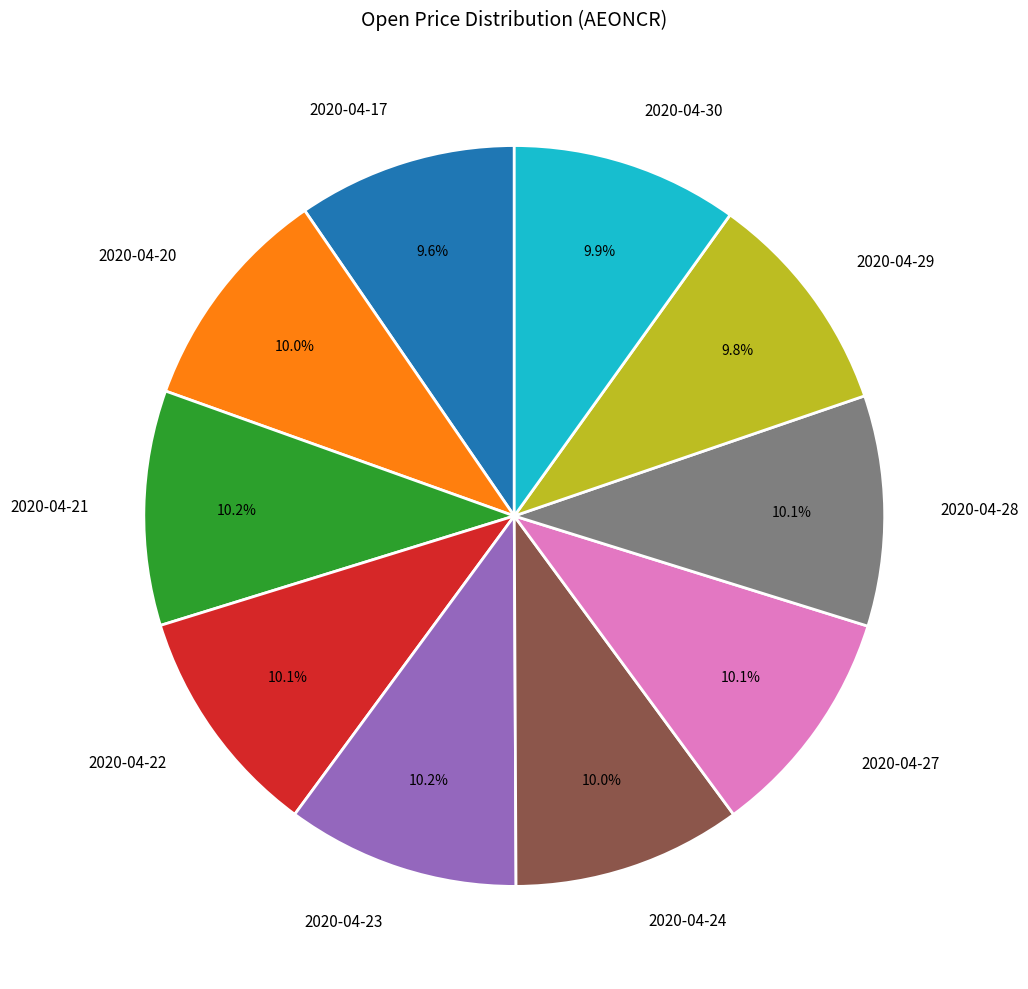

Does 2020-04-22 account for over 50% of the chart?

No